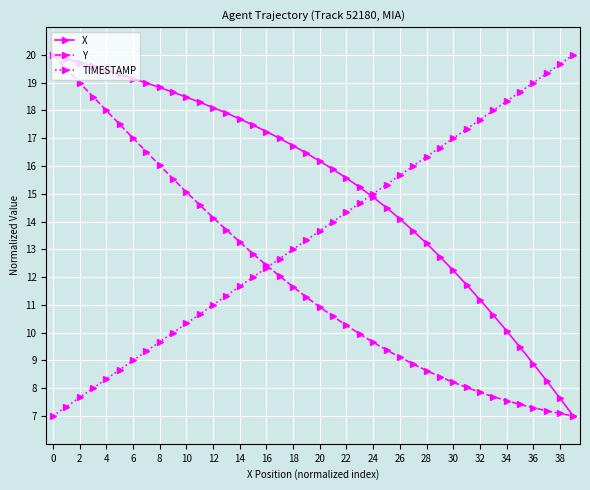

Reading left to right, extract all data points from this chart.

X: 20.0	19.9	19.7	19.6	19.4	19.3	19.1	19.0	18.8	18.7	18.5	18.3	18.1	17.9	17.7	17.5	17.2	17.0	16.7	16.5	16.2	15.9	15.6	15.2	14.9	14.5	14.1	13.7	13.2	12.7	12.2	11.7	11.2	10.6	10.1	9.5	8.9	8.3	7.6	7.0
Y: 20.0	19.5	19.0	18.5	18.0	17.5	17.0	16.5	16.0	15.5	15.1	14.6	14.1	13.7	13.3	12.8	12.4	12.0	11.6	11.3	10.9	10.6	10.3	9.9	9.7	9.4	9.1	8.9	8.6	8.4	8.2	8.0	7.9	7.7	7.6	7.4	7.3	7.2	7.1	7.0
TIMESTAMP: 7.0	7.3	7.7	8.0	8.3	8.7	9.0	9.3	9.7	10.0	10.3	10.7	11.0	11.3	11.7	12.0	12.3	12.7	13.0	13.3	13.7	14.0	14.3	14.7	15.0	15.3	15.7	16.0	16.3	16.7	17.0	17.3	17.7	18.0	18.3	18.7	19.0	19.3	19.7	20.0